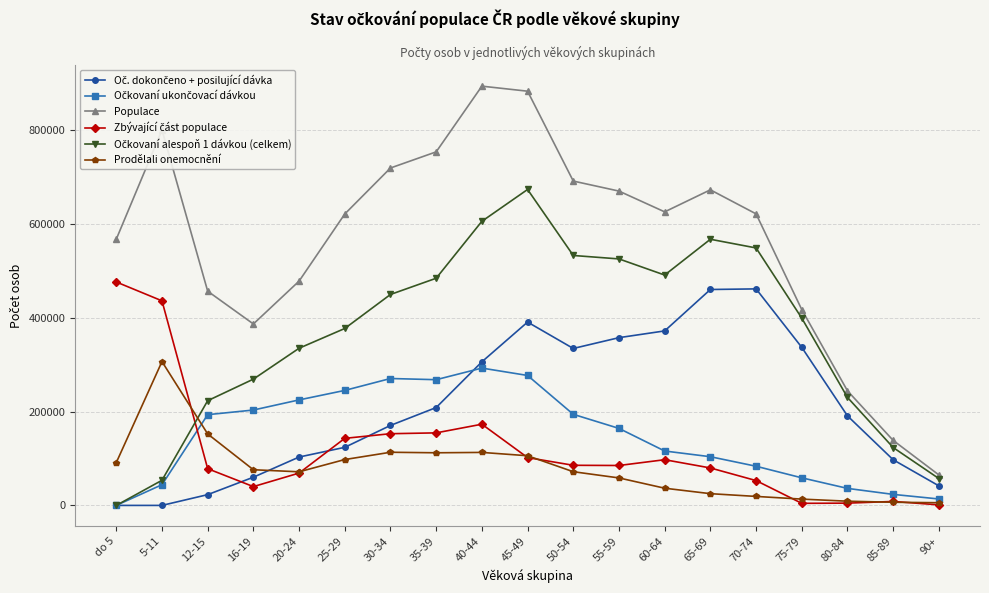

The value of Populace at 16-19 is 244610. True or false?

False